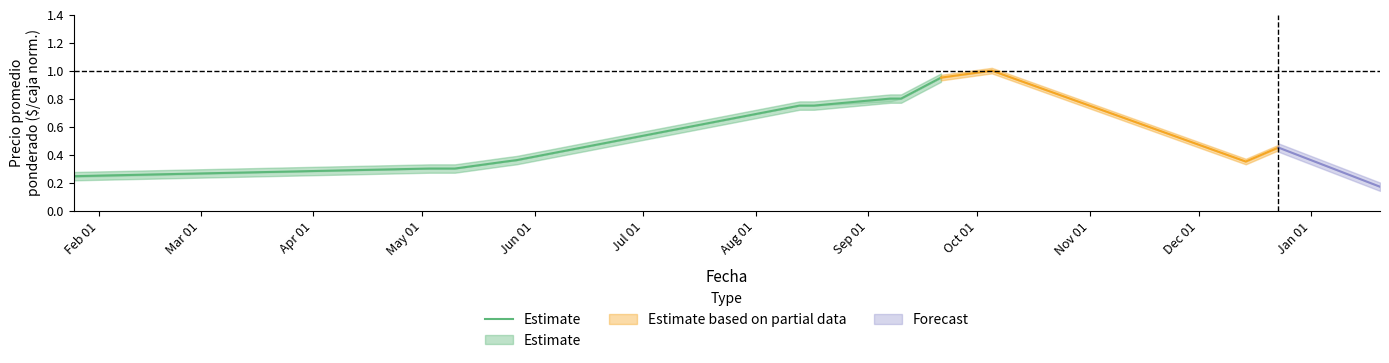

What is the difference between the values at Mar 01 and Jun 01?

0.1